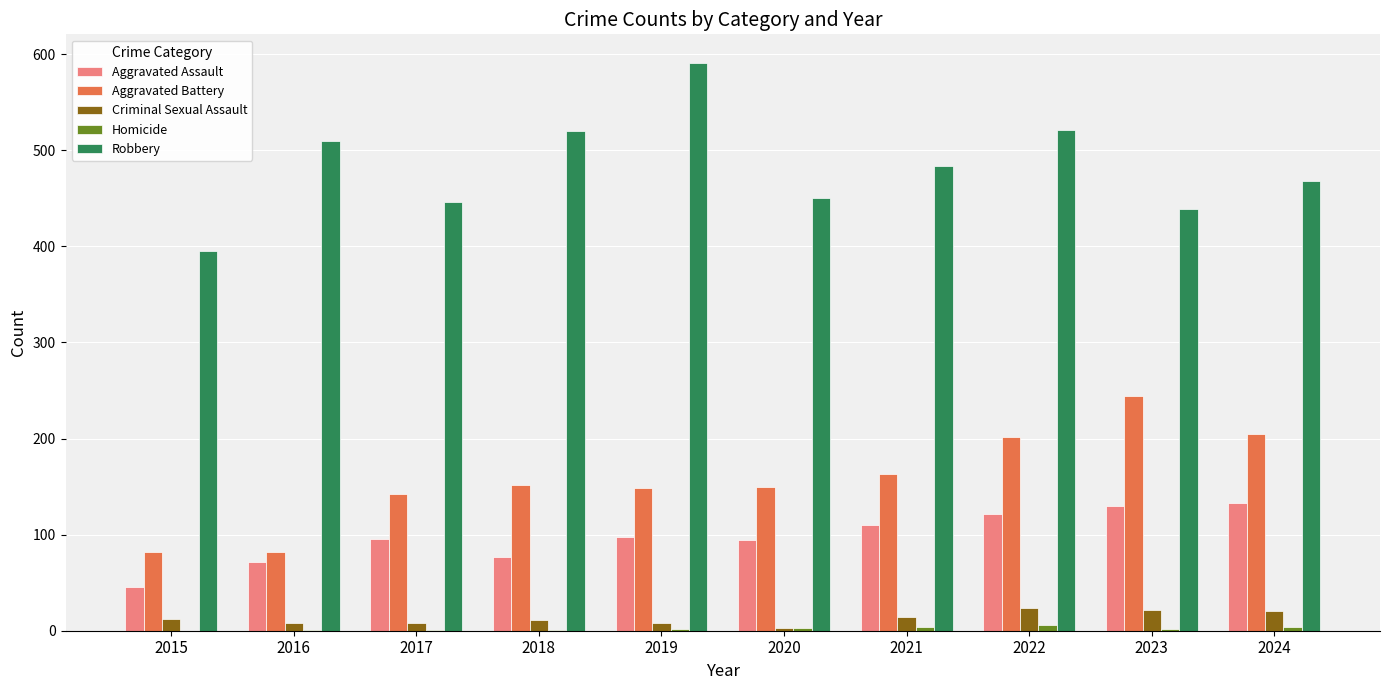

The Criminal Sexual Assault series shows 22 at 2023. True or false?

True